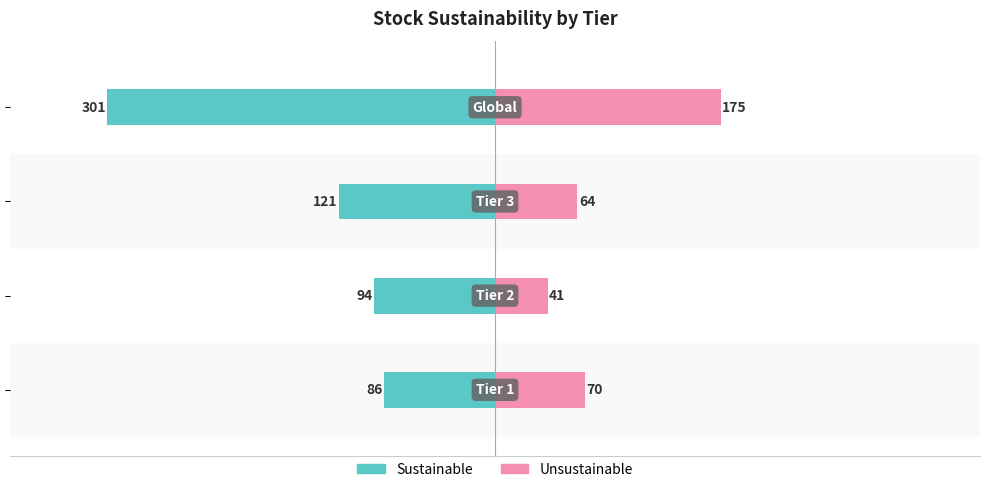

What are all the series names shown in the legend?

Sustainable, Unsustainable